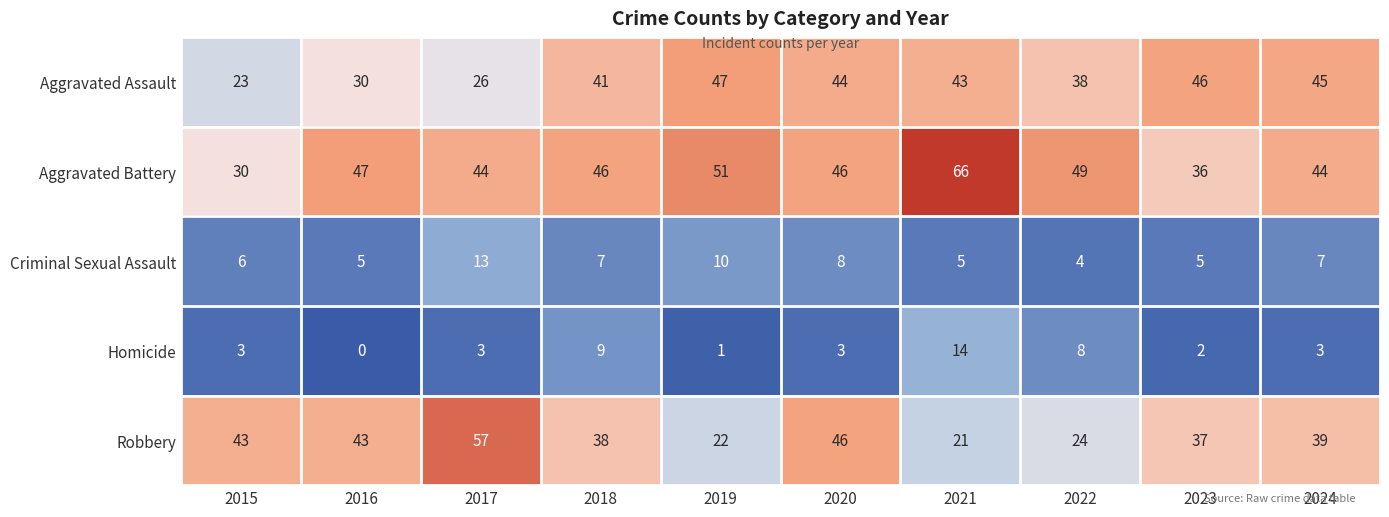

What is the total value across all series at 2016?

125